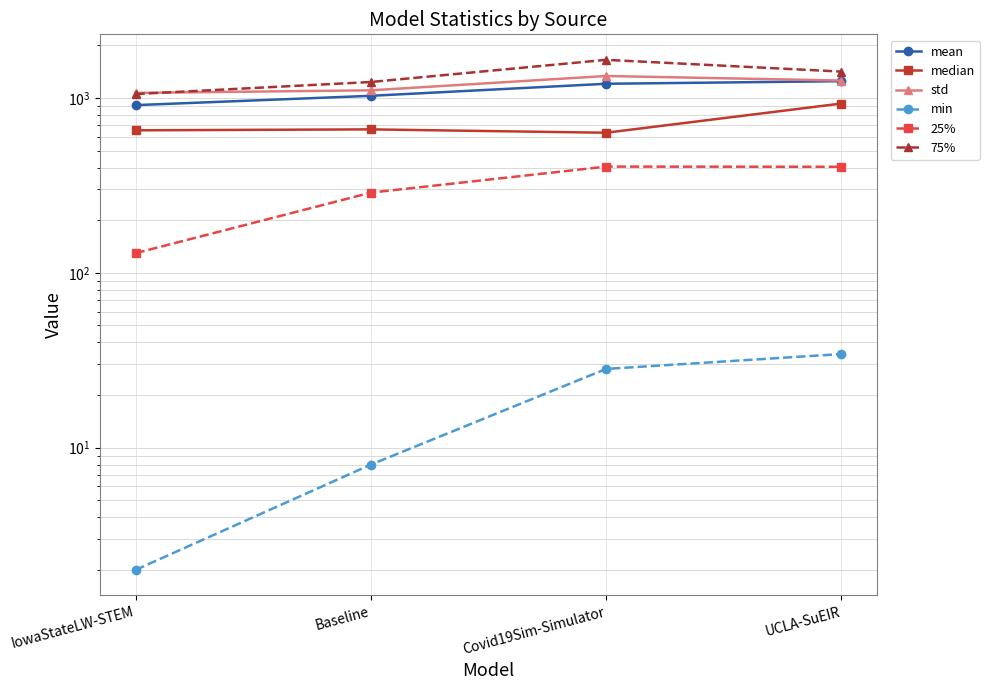

True or false: 75% has a value of 2720.8 at Covid19Sim-Simulator.

False